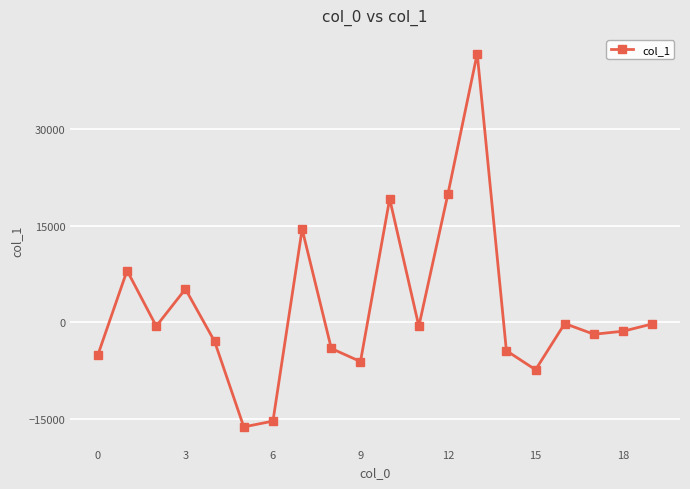

What is the greatest value displayed?

41690.6